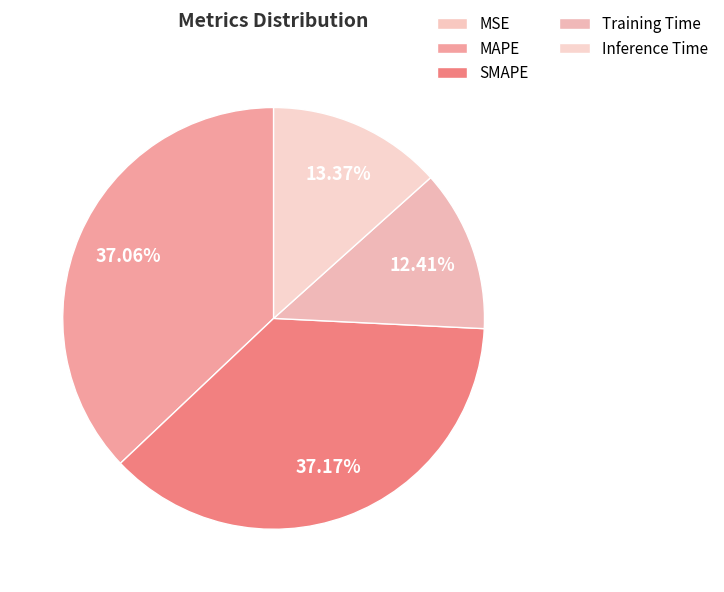

True or false: MAPE accounts for 37% of the total.

True